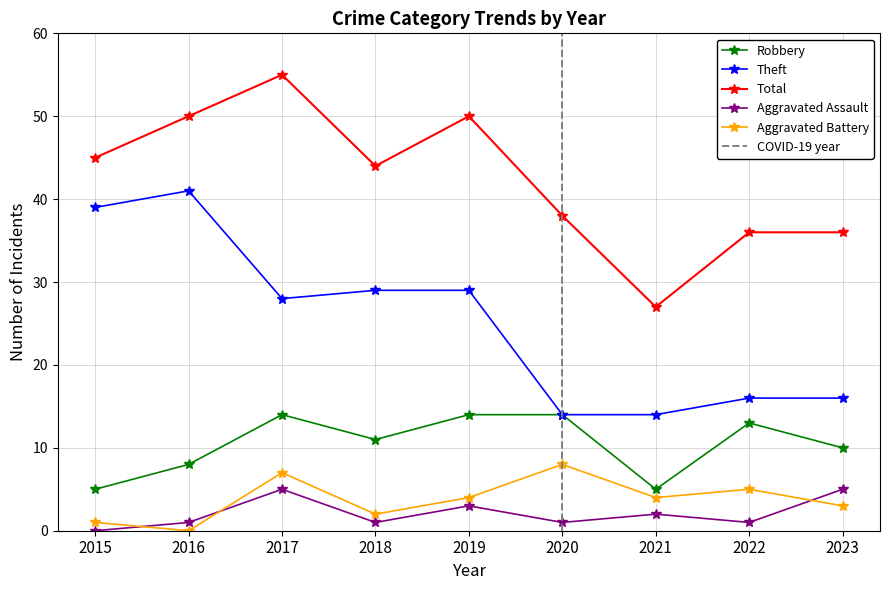

Where is the first local maximum for Theft?

2016